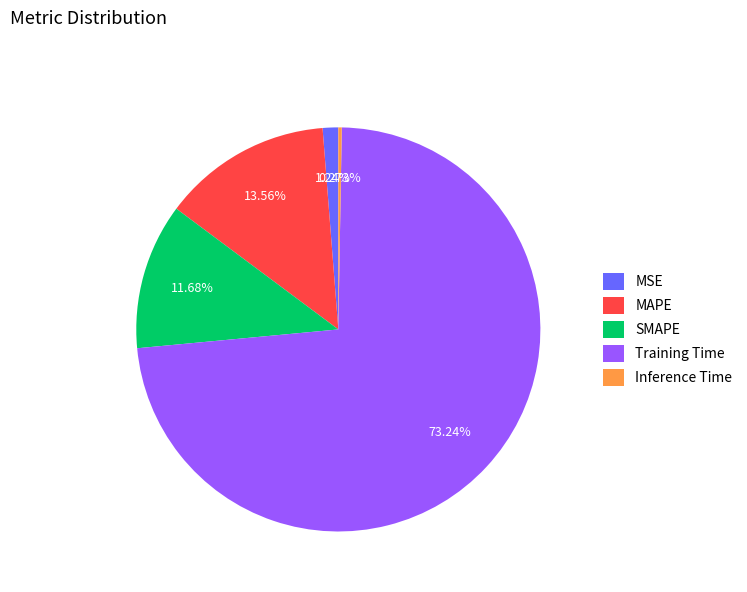

To the nearest percent, what is the combined percentage of SMAPE and MAPE?

25%